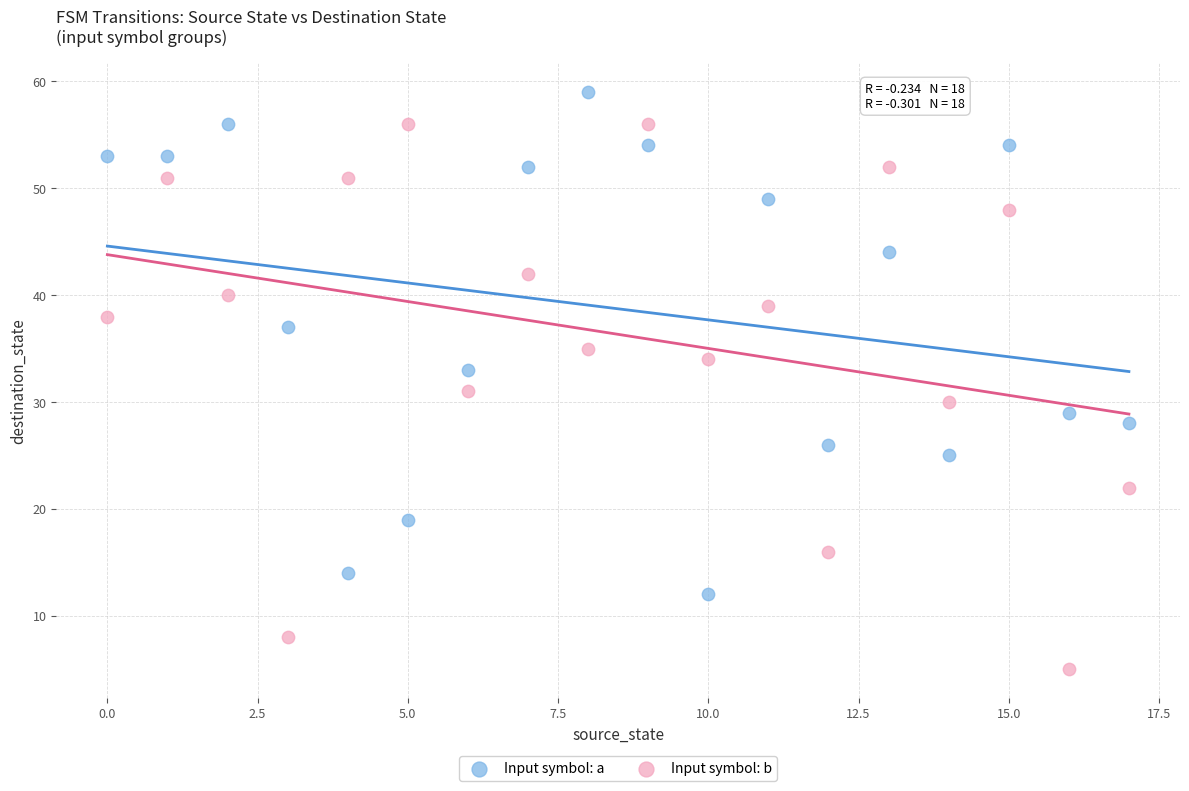

Which series reaches the maximum Y coordinate?

Input symbol: a